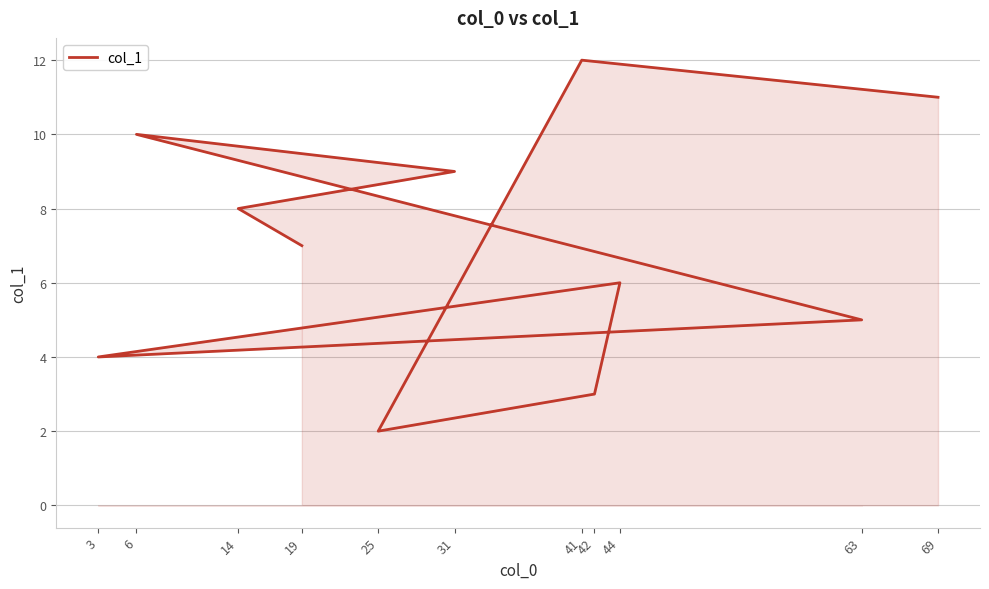

Which label corresponds to the smallest value in the chart?

25